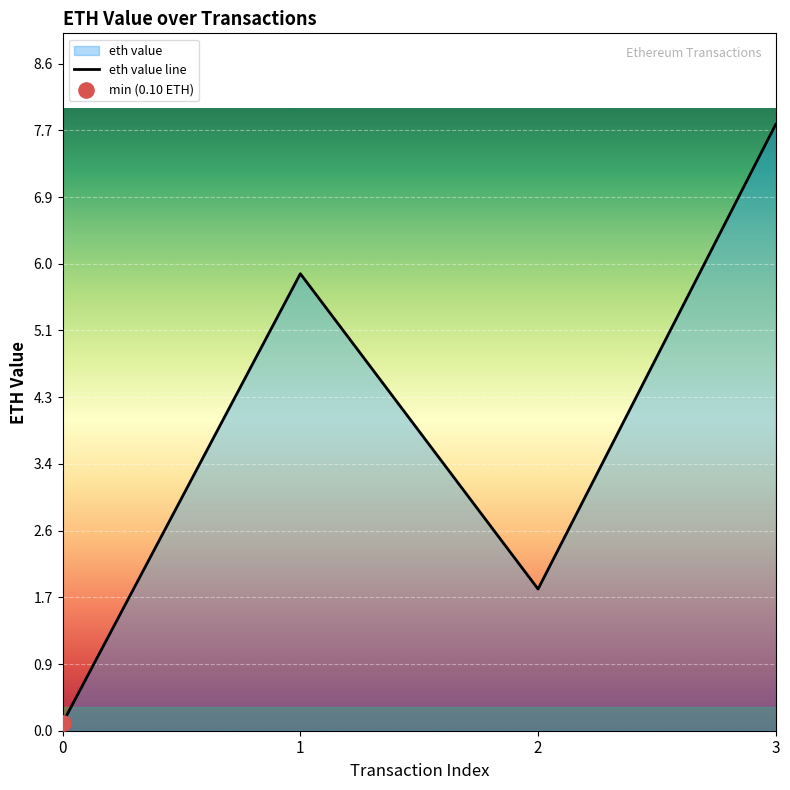

Which has a higher value, 3 or 2?

3